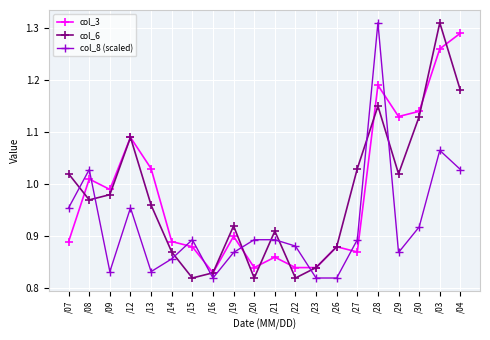

Where is the first local minimum for col_8 (scaled)?

/09